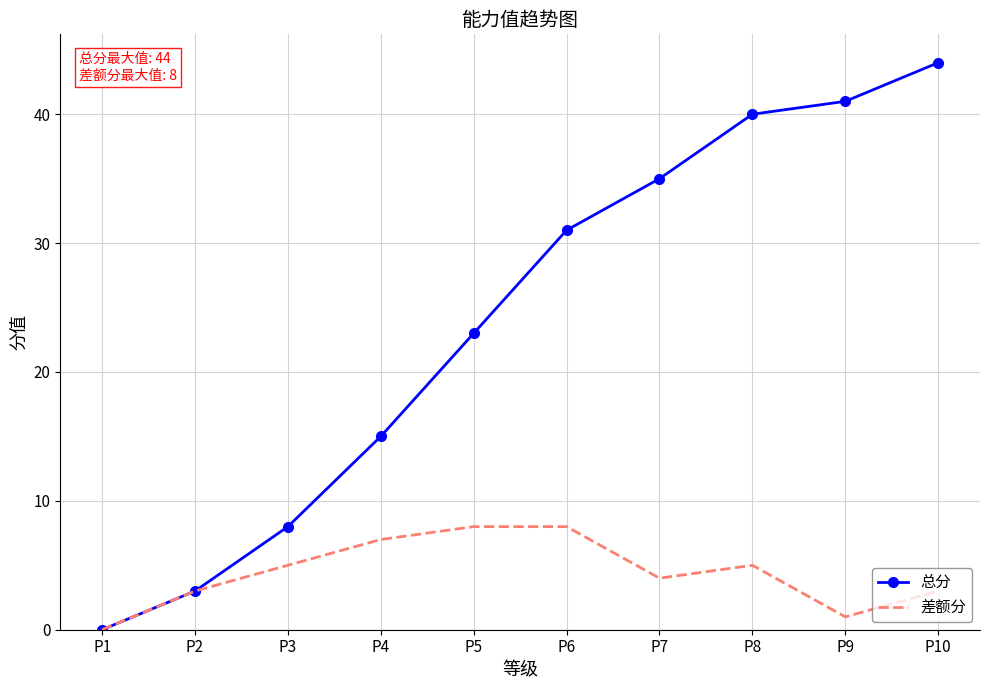

Which label corresponds to the smallest value in the chart?

P1